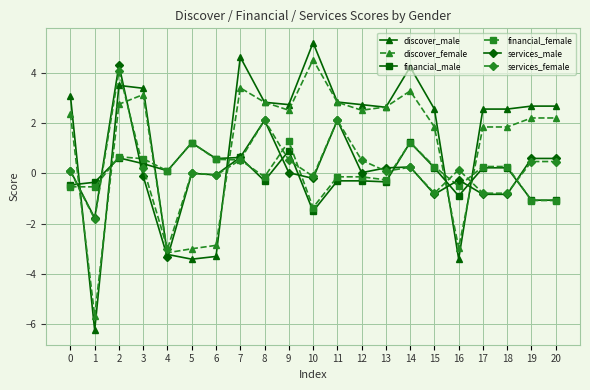

At which category does services_female reach its first local peak?

2